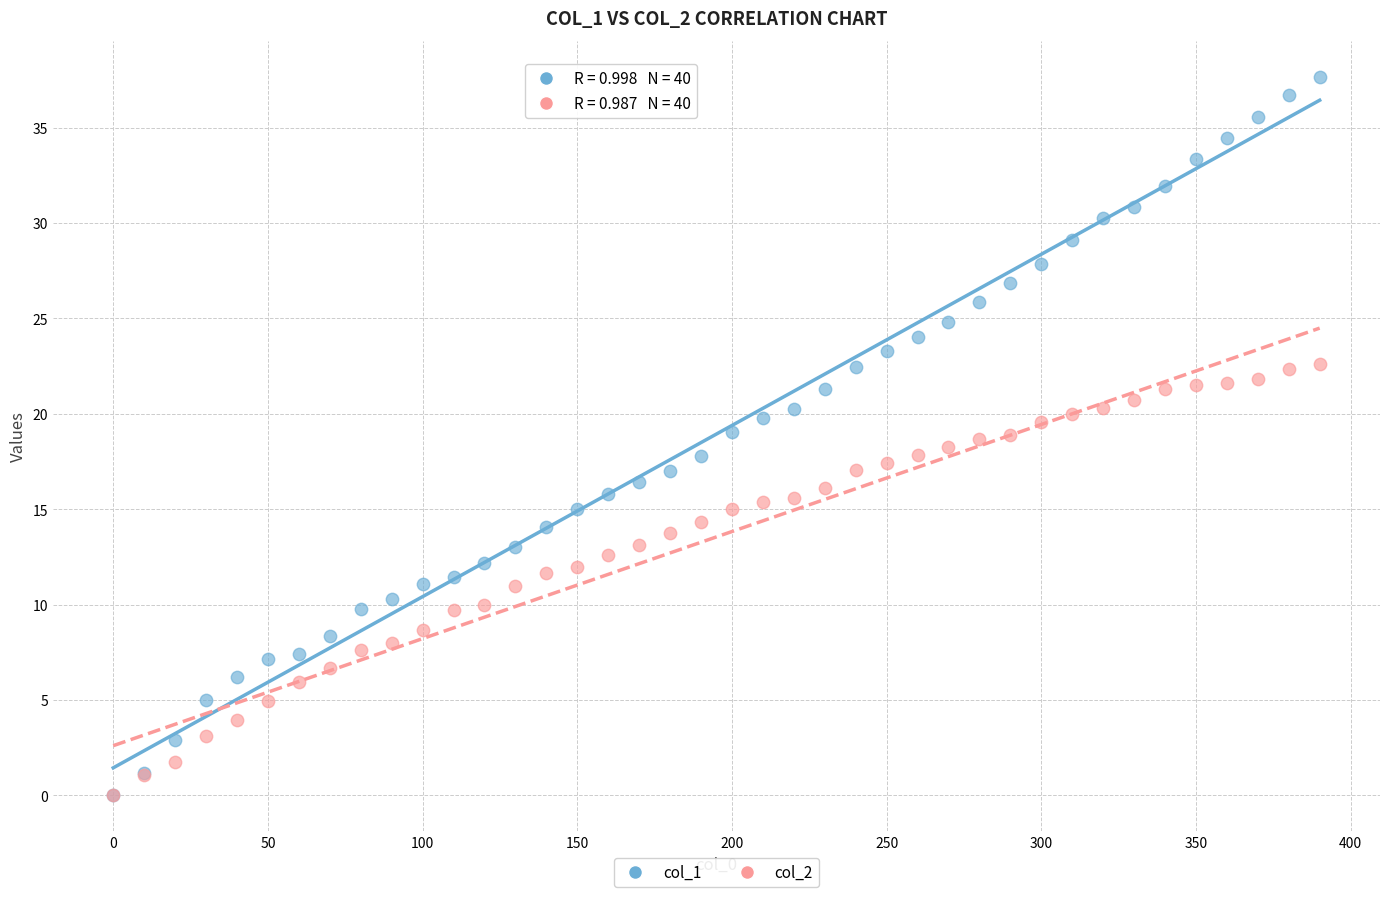

Which series has the widest spread of Y values?

col_1